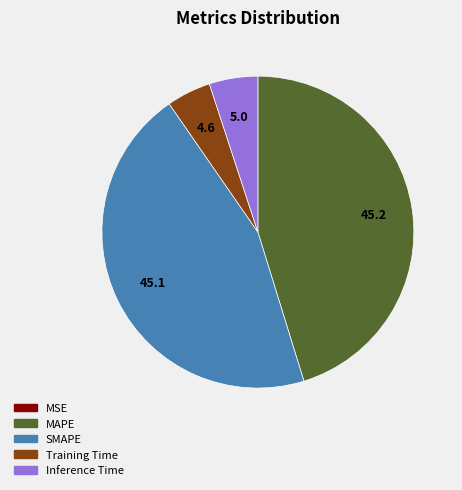

The MAPE slice represents 45% of the pie. True or false?

True